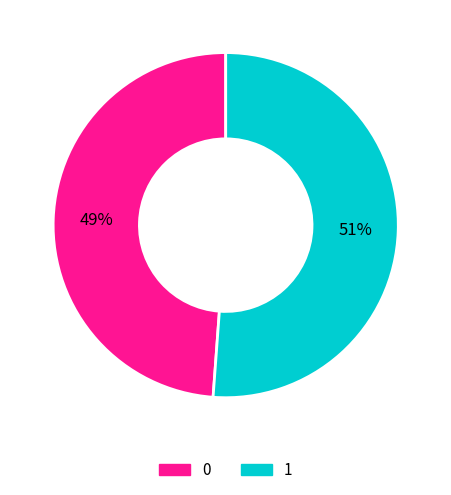

Which slice represents more than half of the pie?

1